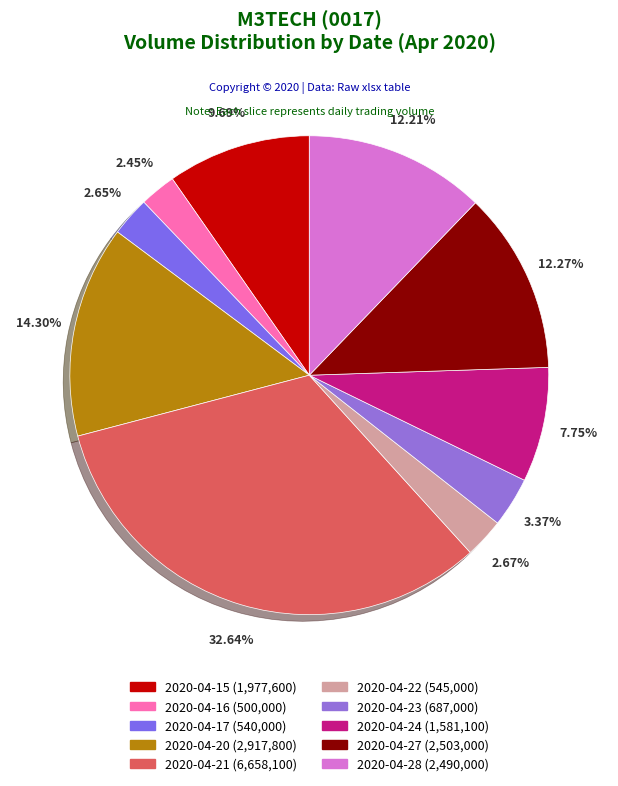

Is there a majority slice in this chart?

No